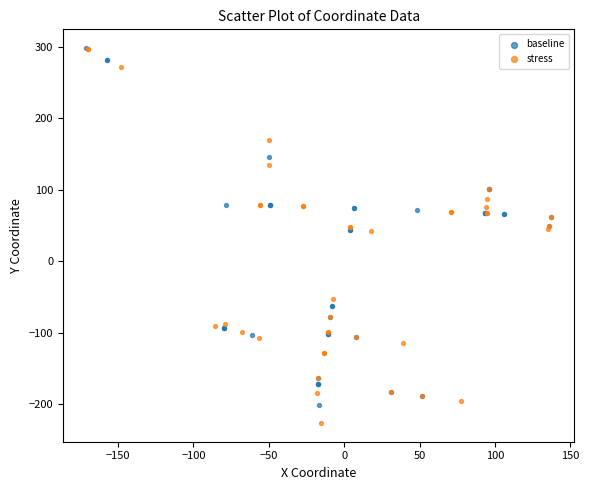

What are all the series names shown in the legend?

baseline, stress